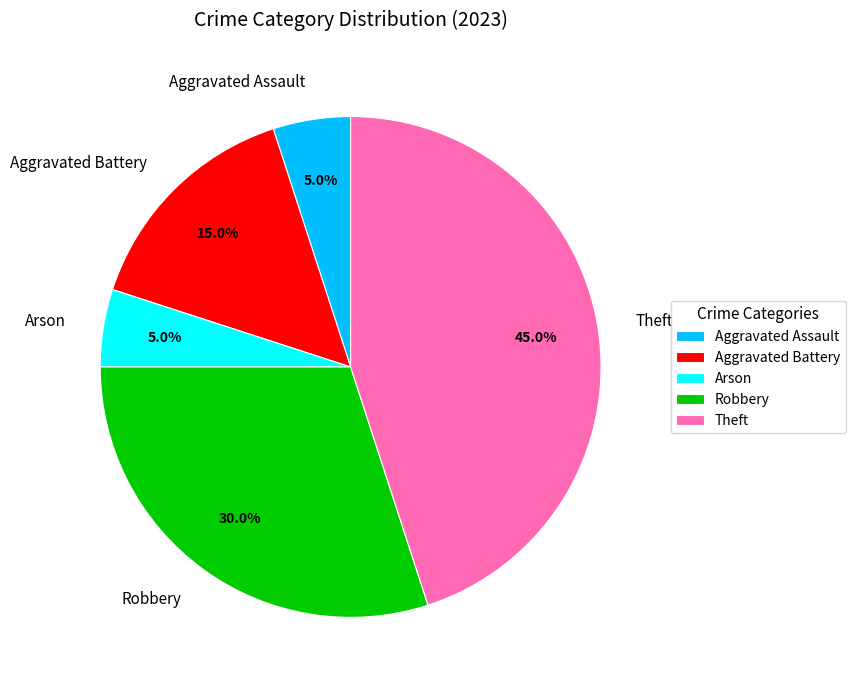

To the nearest percent, what portion does Theft represent?

45%